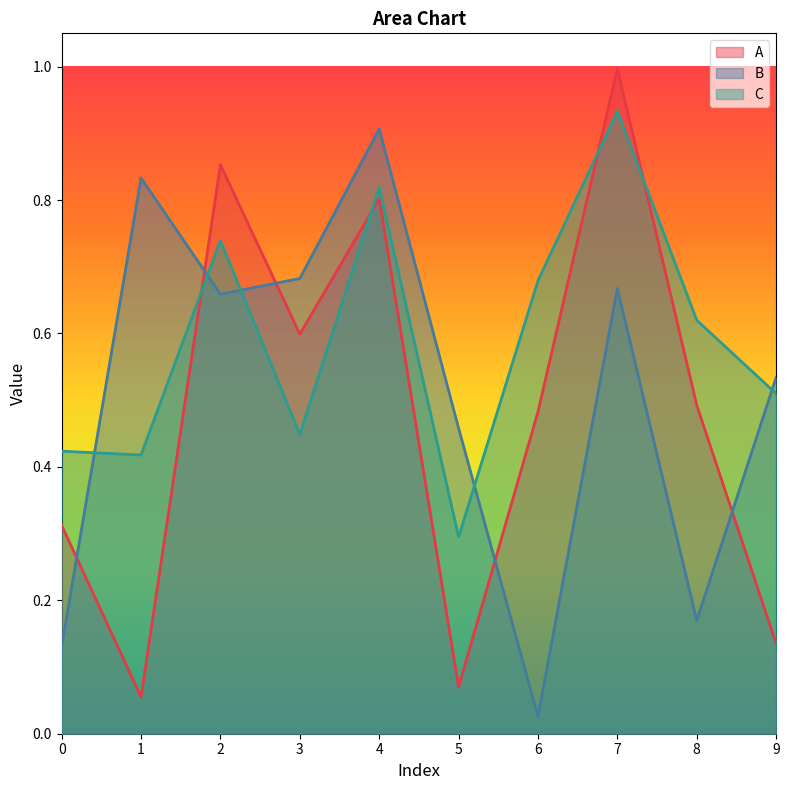

True or false: A has a value of 0.3 at 6.

False